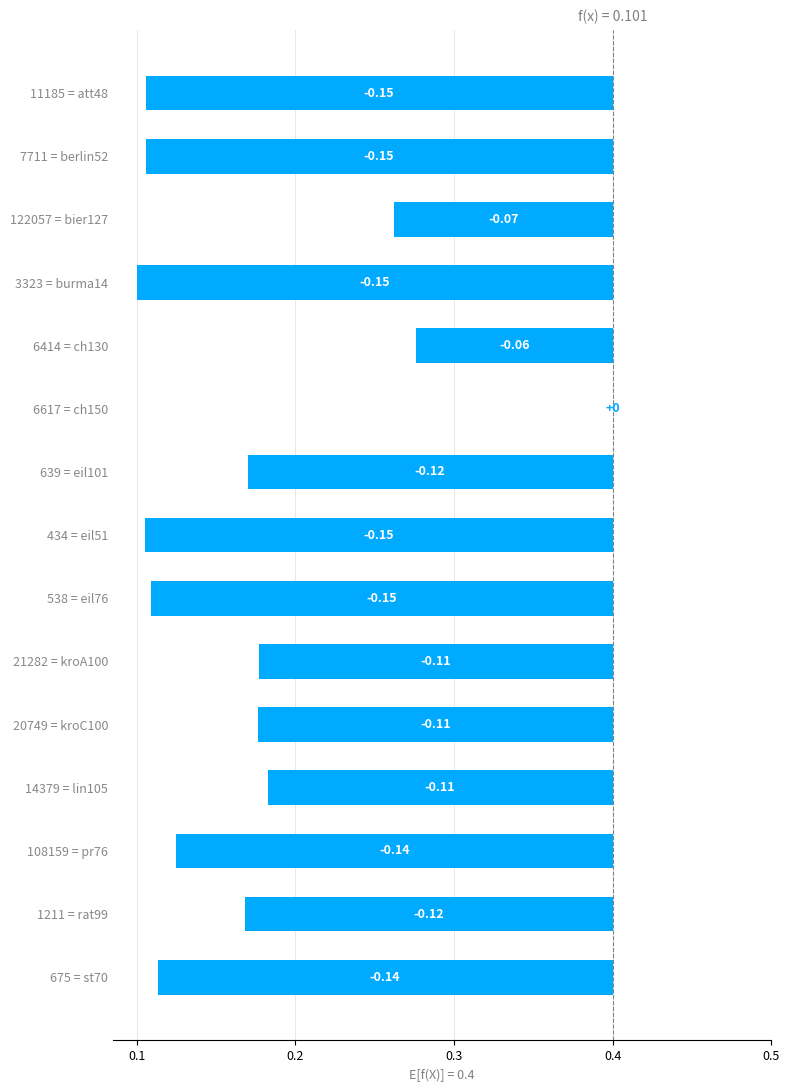

Are the bars grouped side by side (vs. stacked)?

No